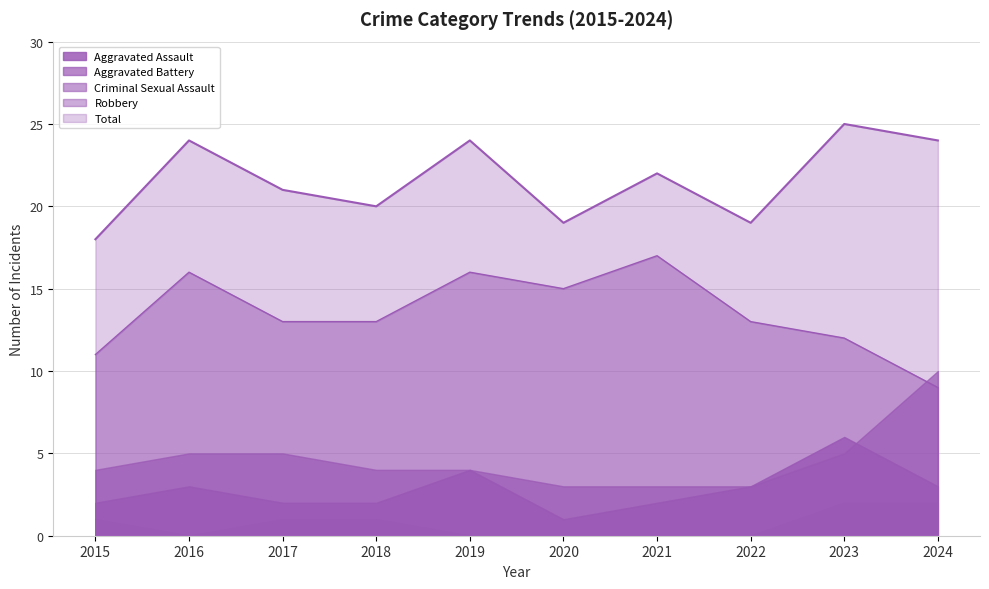

True or false: Criminal Sexual Assault and Robbery cross at least once.

False